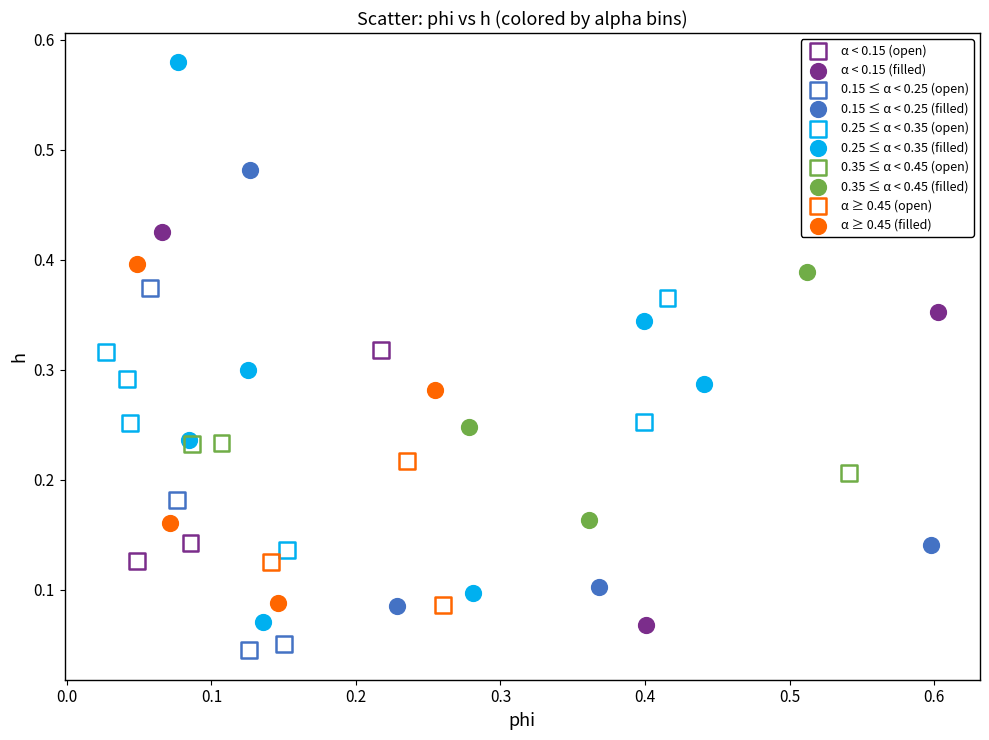

What are all the series names shown in the legend?

α < 0.15 (open), α < 0.15 (filled), 0.15 ≤ α < 0.25 (open), 0.15 ≤ α < 0.25 (filled), 0.25 ≤ α < 0.35 (open), 0.25 ≤ α < 0.35 (filled), 0.35 ≤ α < 0.45 (open), 0.35 ≤ α < 0.45 (filled), α ≥ 0.45 (open), α ≥ 0.45 (filled)